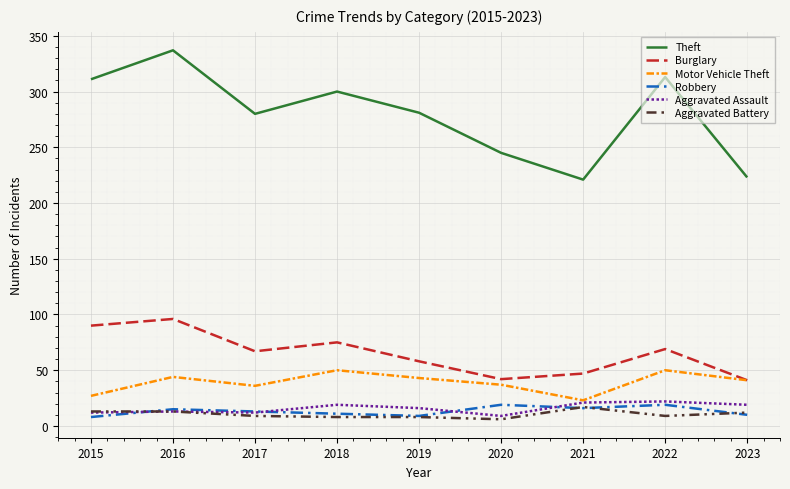

What is the difference between the Robbery values at 2017 and 2020?

6